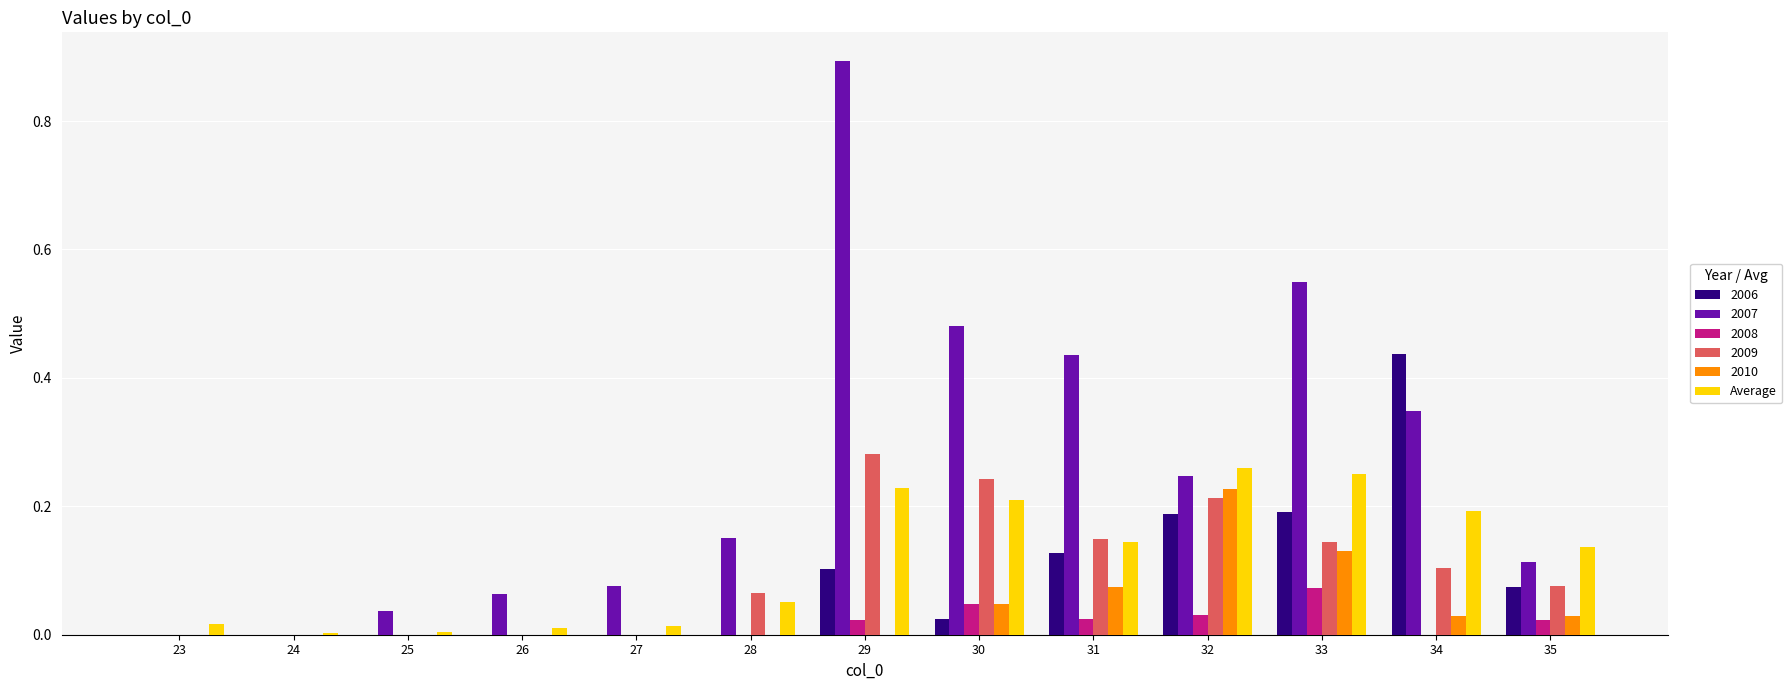

At which category does the chart reach its peak across all series?

29